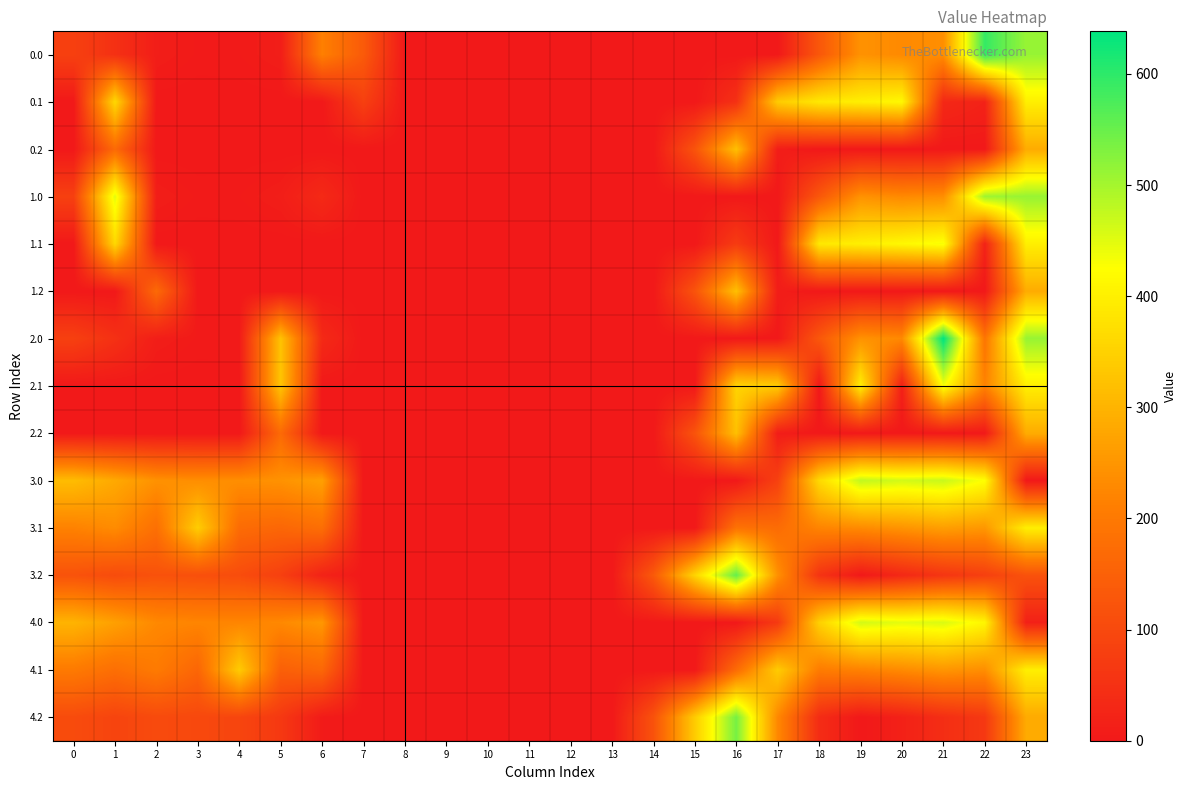

What is the greatest value displayed?

638.4